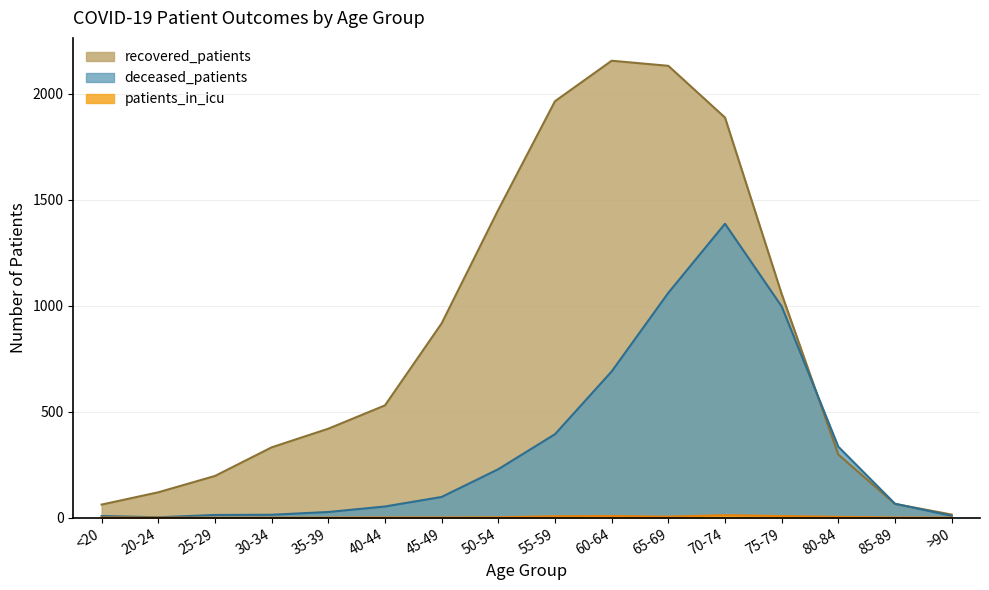

The patients_in_icu series shows 21 at 70-74. True or false?

False